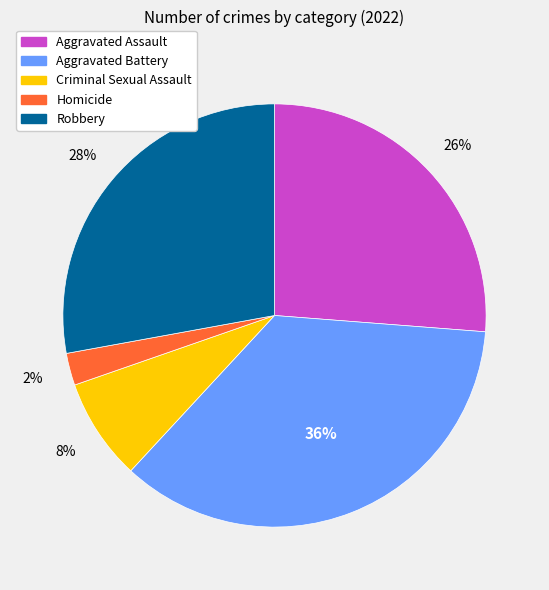

Does any single category account for the majority?

No